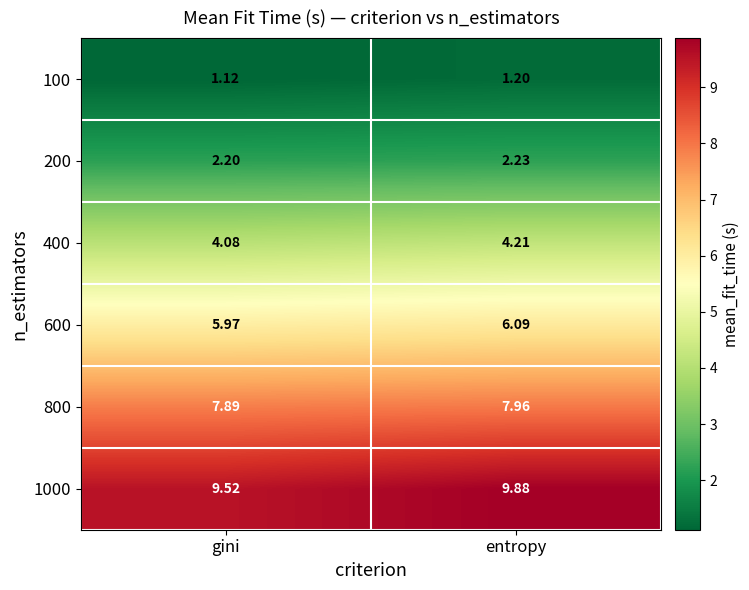

Rank the categories by 600 value from lowest to highest.

gini, entropy